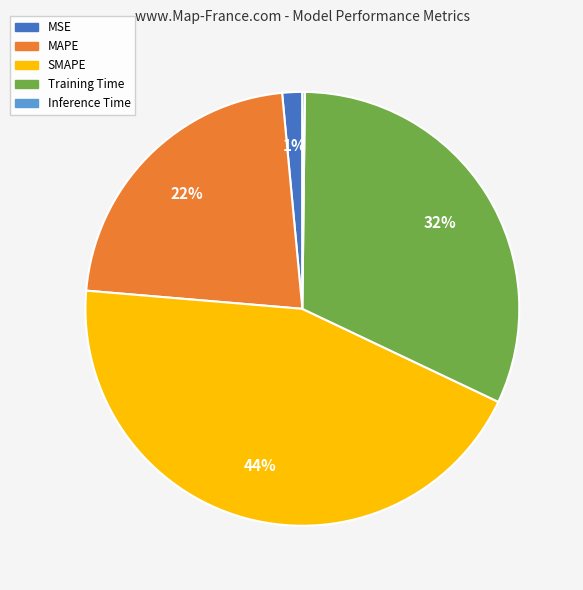

To the nearest percent, what percentage of the pie is MSE?

1%